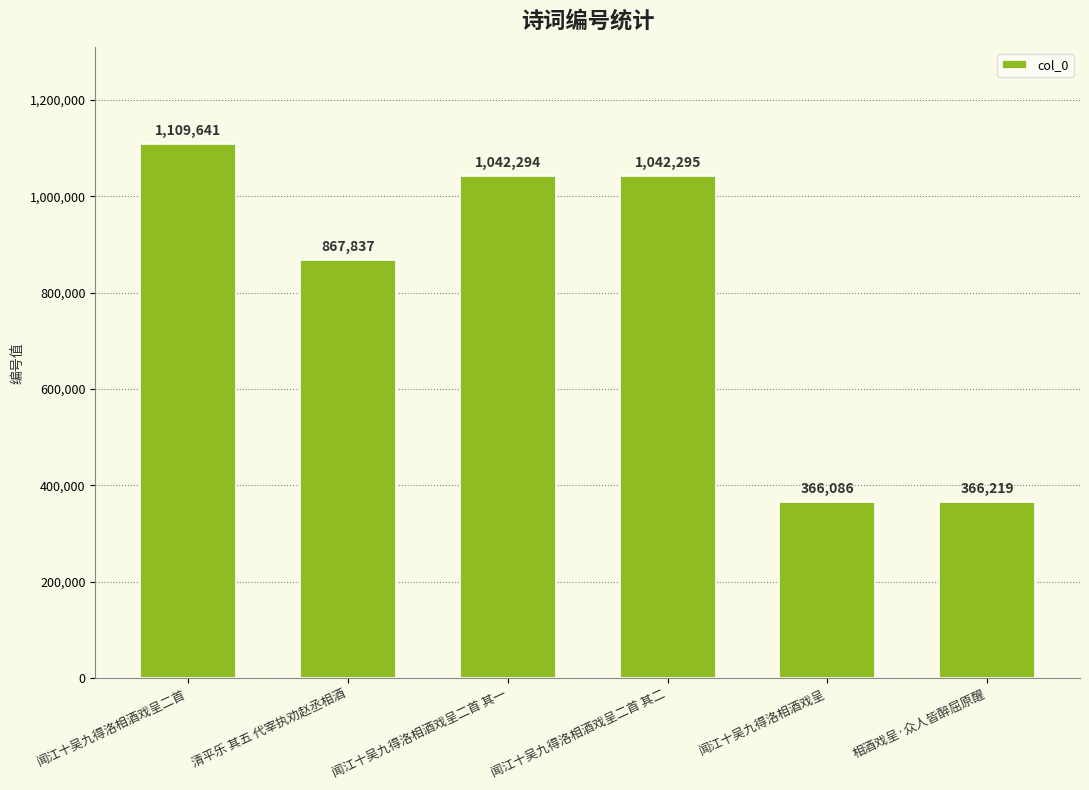

How many data points are less than 1042294?

3